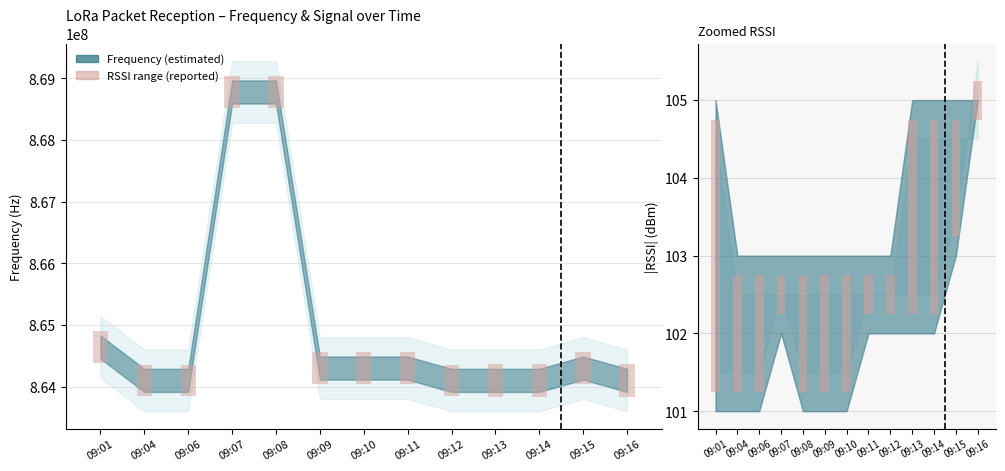

At which label is the value closest to -1?

09:04